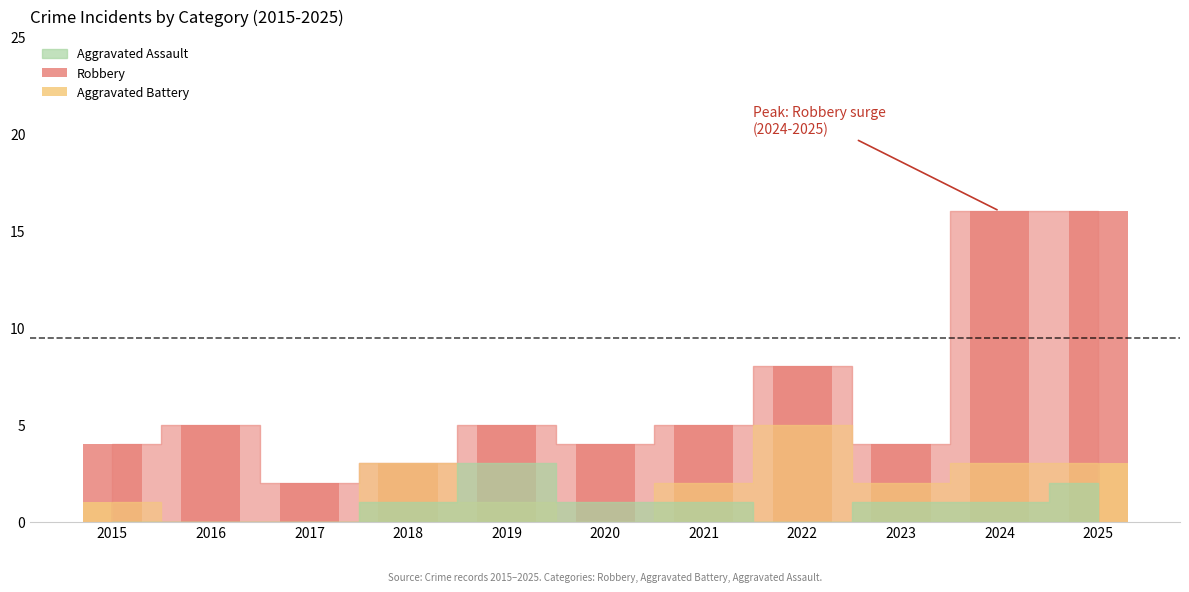

Which label corresponds to the largest value in the chart?

2024